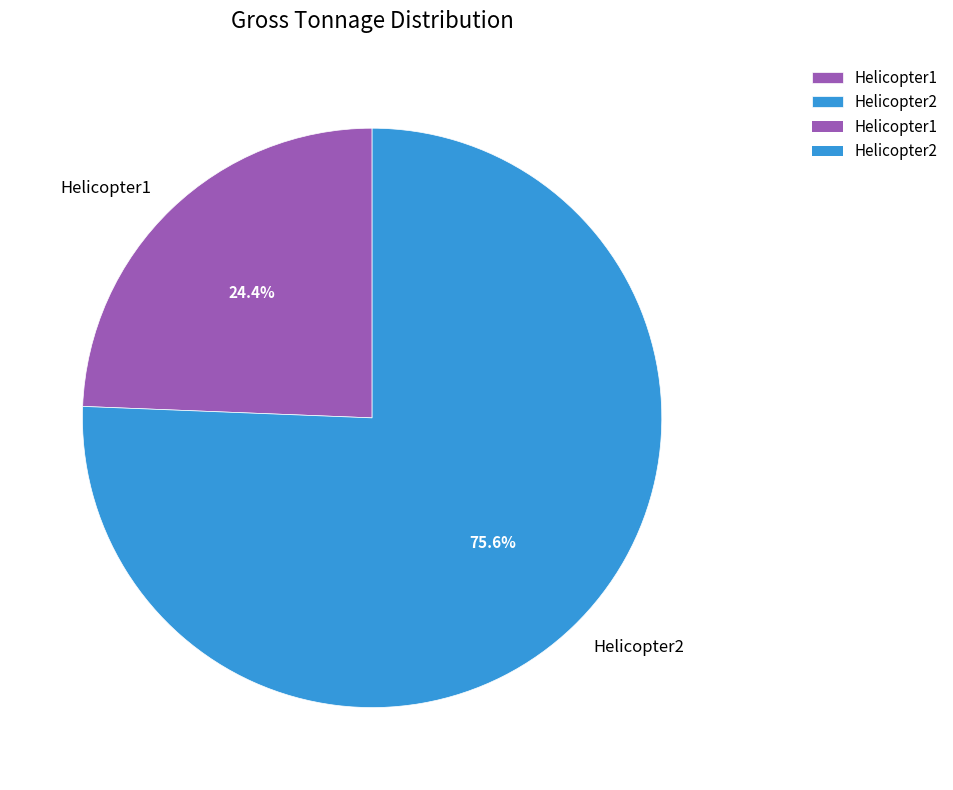

How many slices are in this pie chart?

2